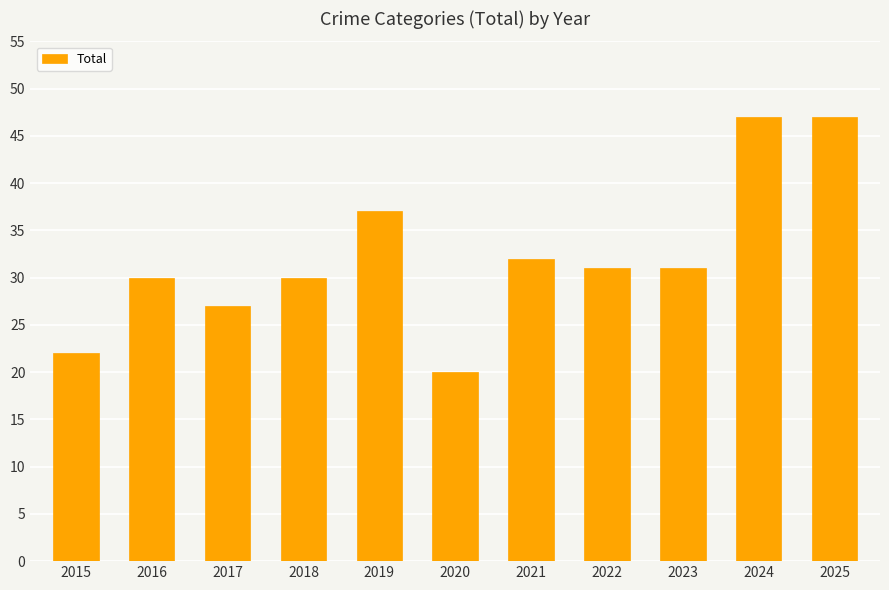

What is the maximum value shown in the chart?

47